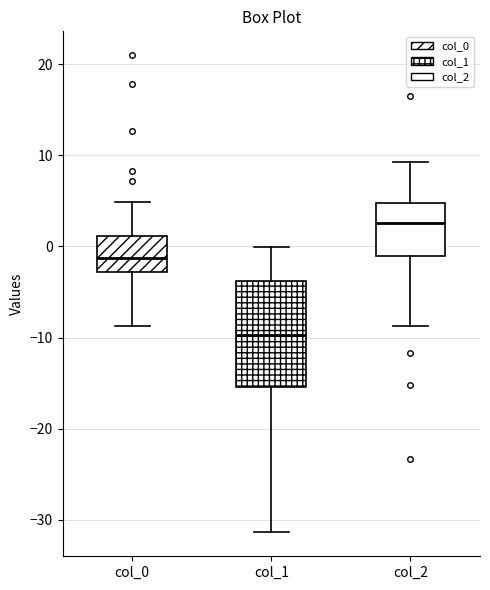

Which box's median line is the highest?

col_2